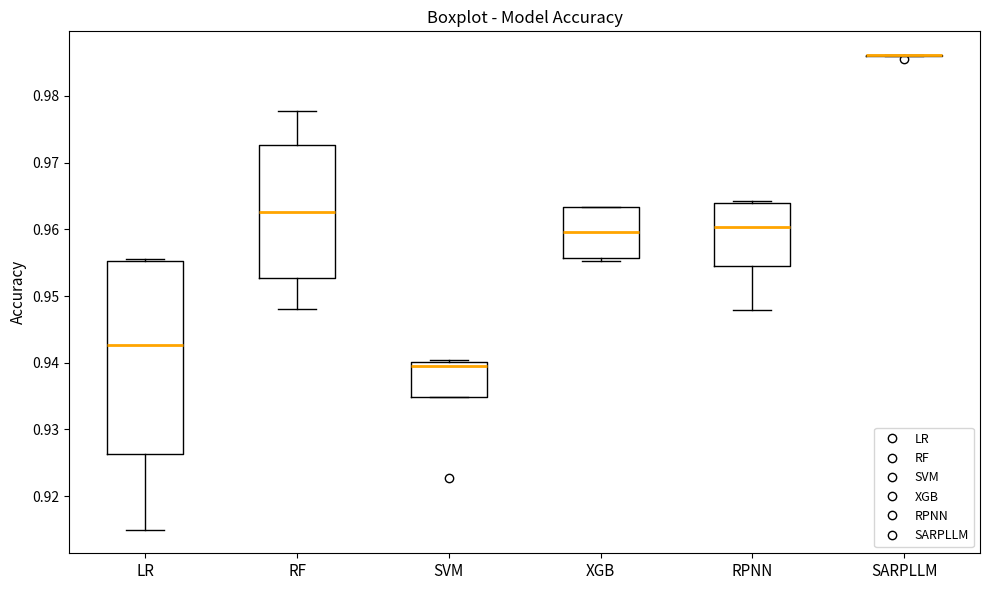

Where is the upper edge of the box for SVM on the y-axis? The values are not printed on the chart, so give them approximately, as read against the axis.

0.940